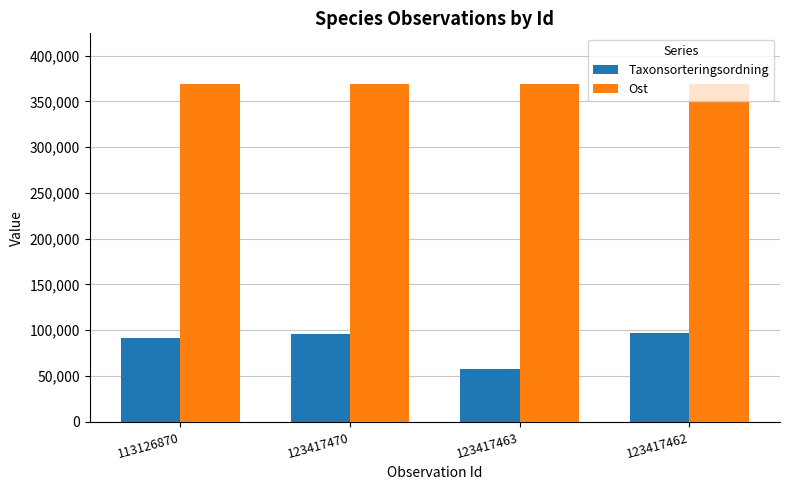

What is the difference between the maximum and minimum values in the Taxonsorteringsordning series?

39200